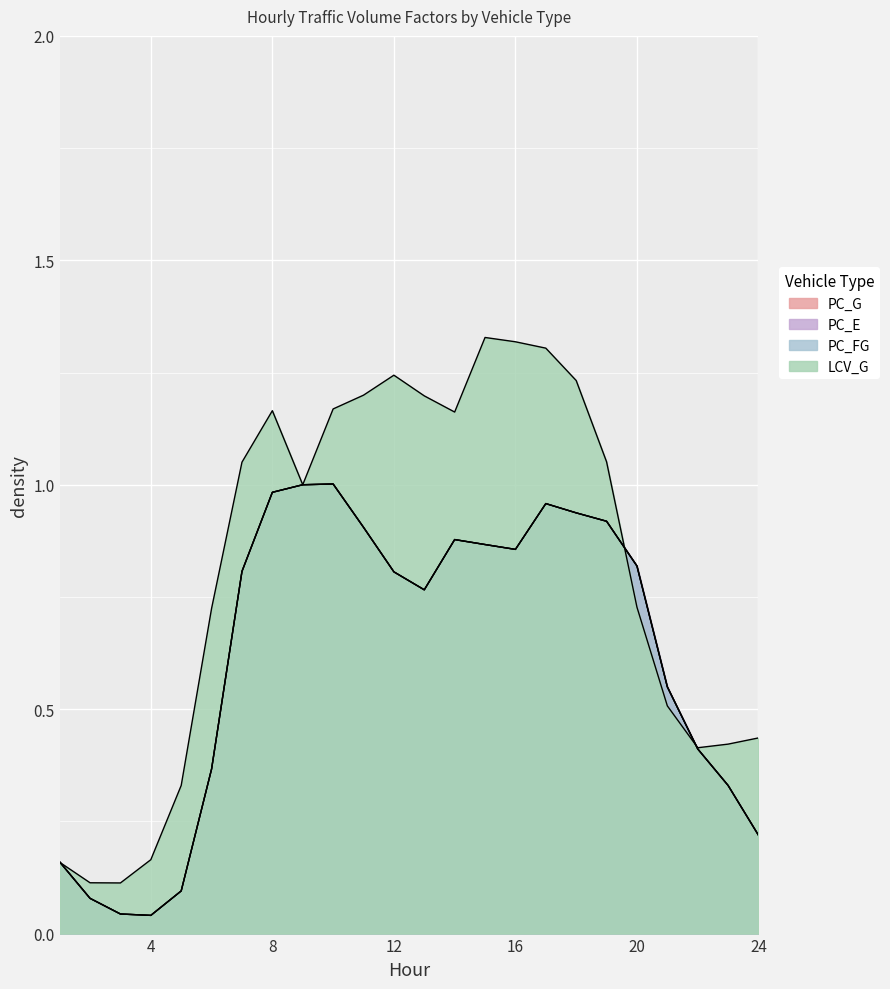

Which series has the largest range (max minus min)?

LCV_G